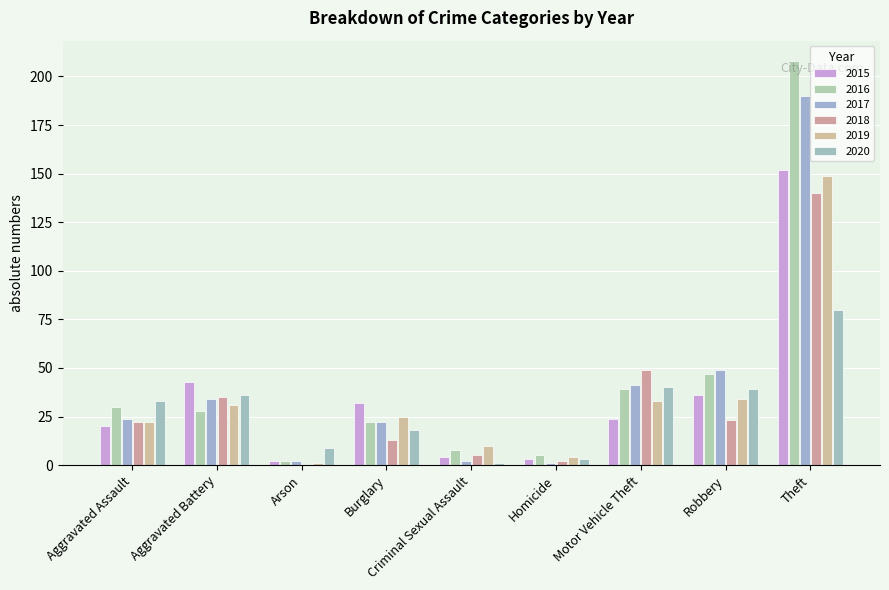

What is the maximum value for 2015?

152